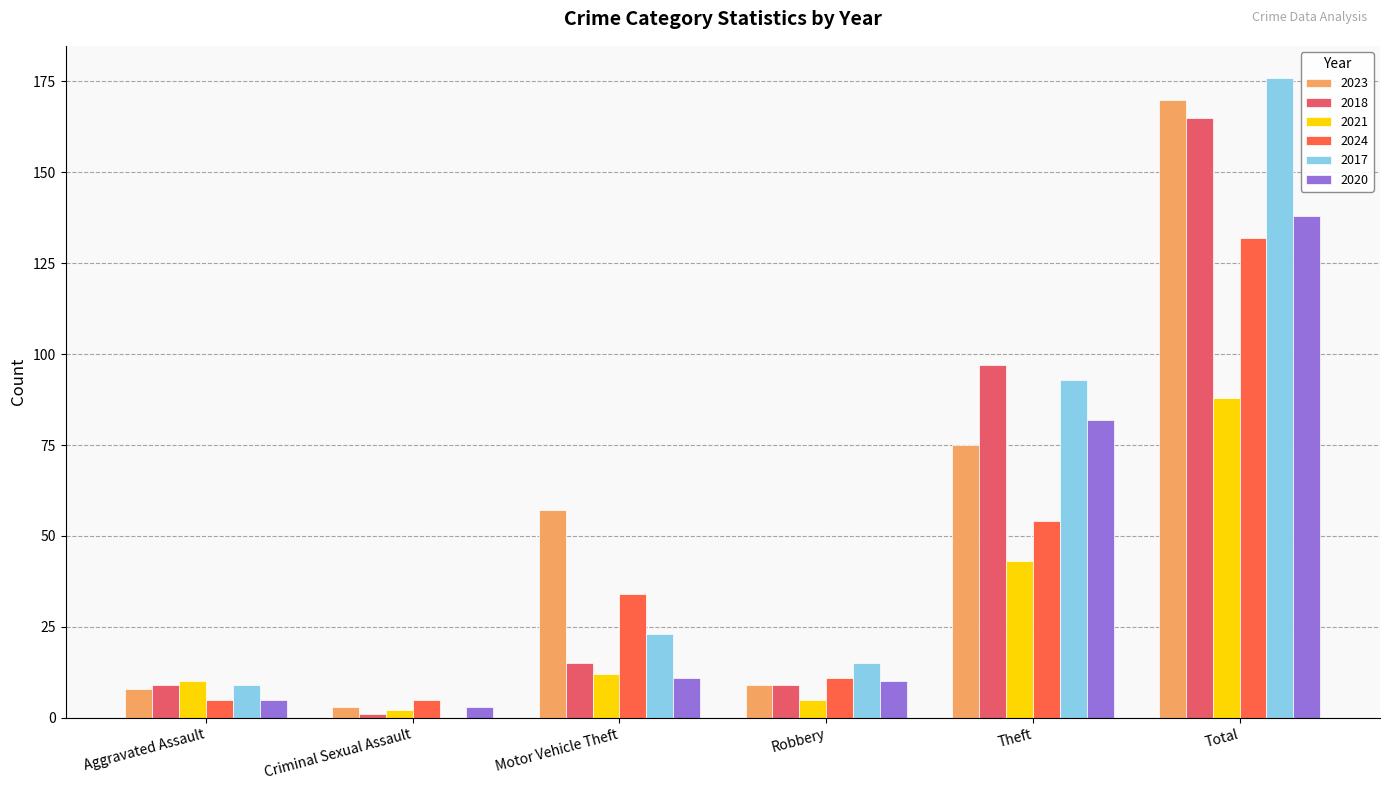

At which category is the sum across all series the highest?

Total